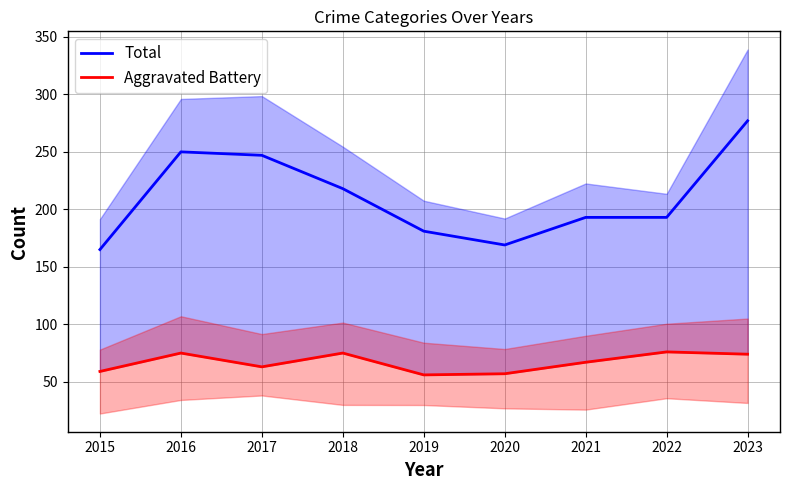

What is the minimum value shown in the chart?

56